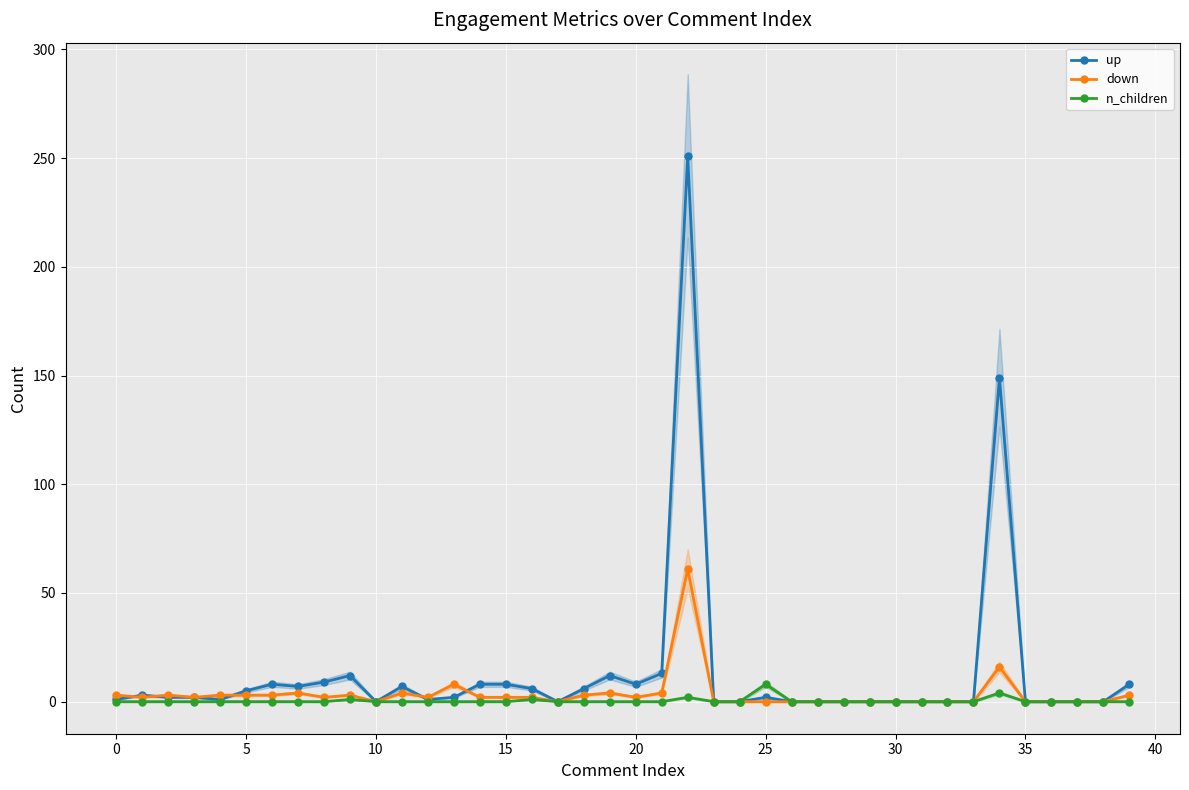

True or false: n_children has more than 1 interior local peaks.

True